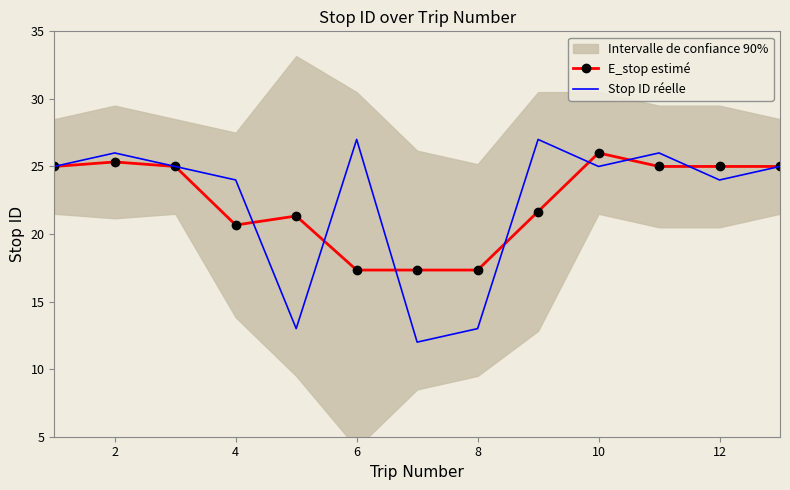

The value of Stop ID réelle at 4 is 11.1. True or false?

False